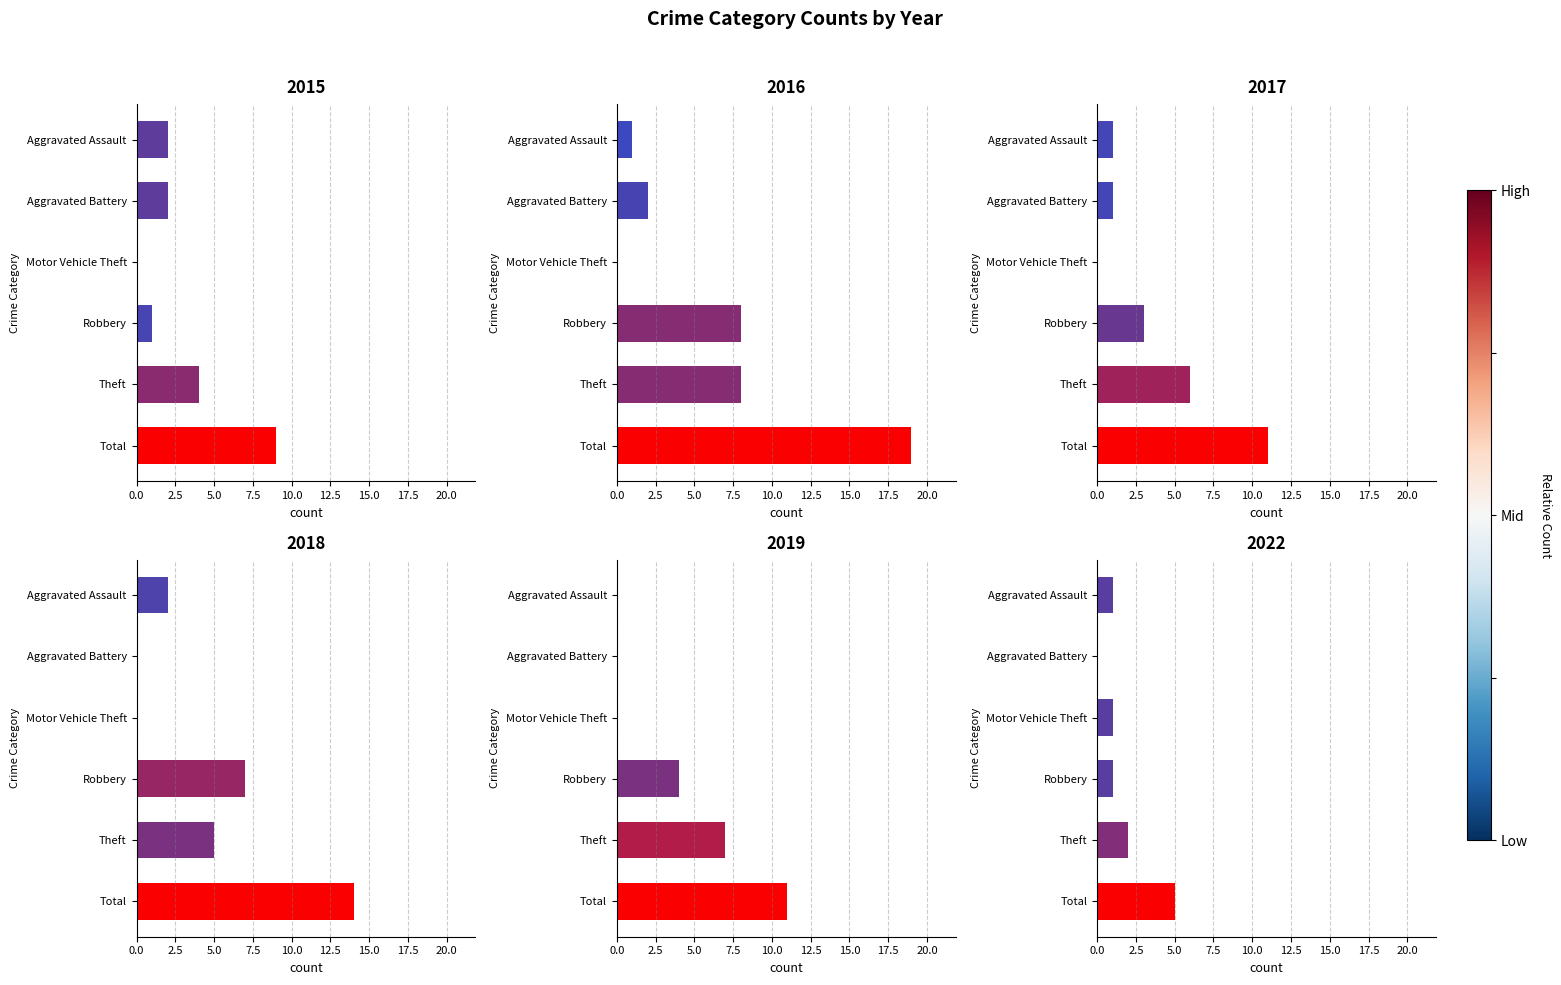

What are all the series names shown in the legend?

2015, 2016, 2017, 2018, 2019, 2022